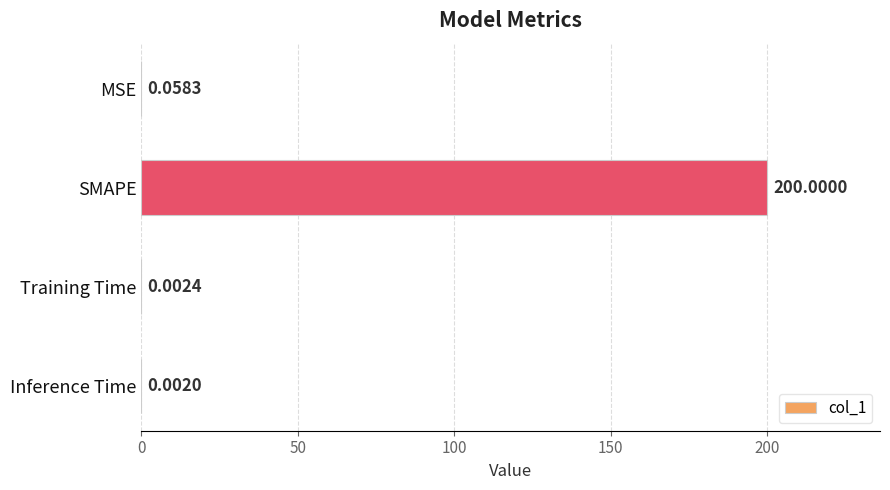

What is the change in value from SMAPE to Training Time?

-200.0